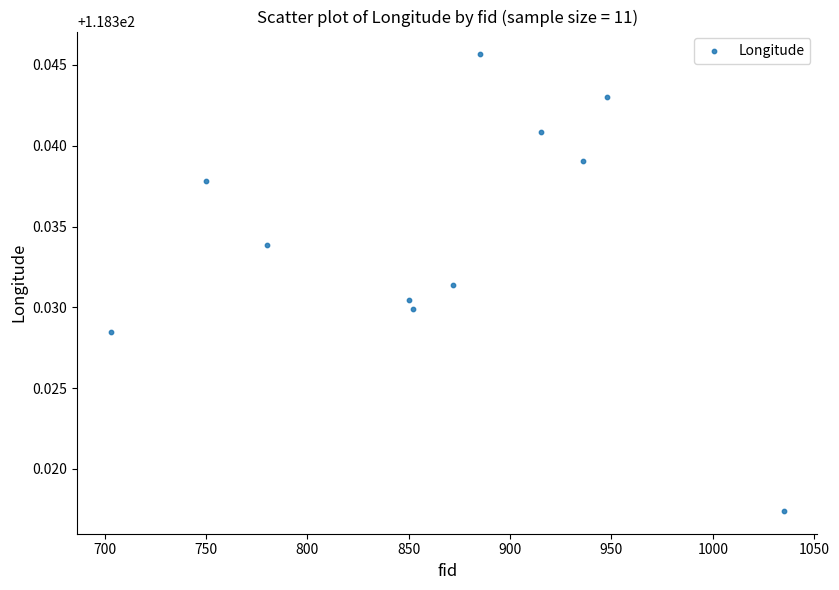

Count the number of points in this scatter plot.

11